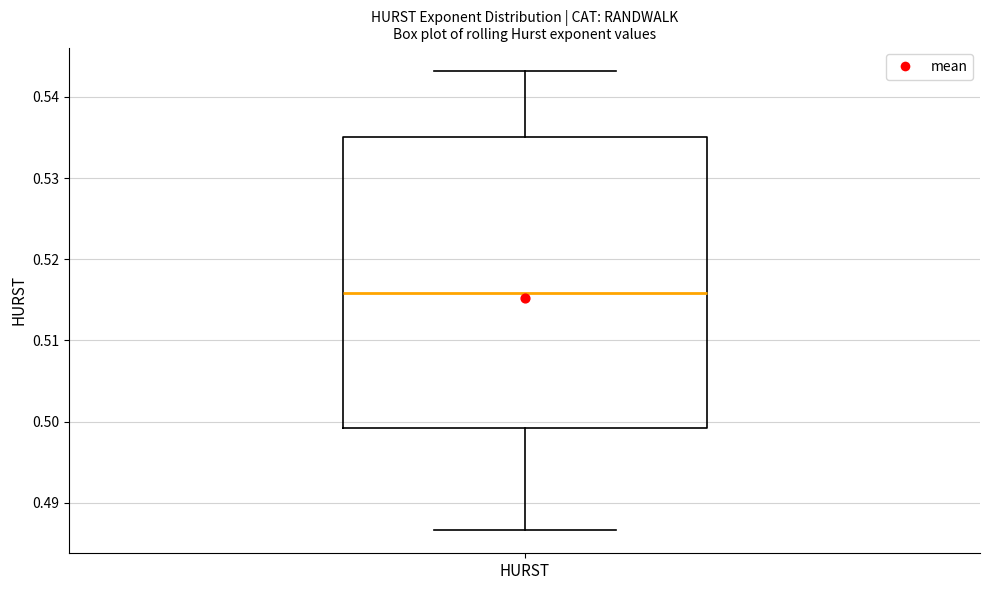

Transcribe this box plot: give where the median line is, the range the box spans, and where the two whiskers end, as read against the y-axis. The values are not printed on the chart, so give them approximately, as read against the axis.

median 0.516, box 0.499 to 0.535, whiskers 0.487 to 0.543